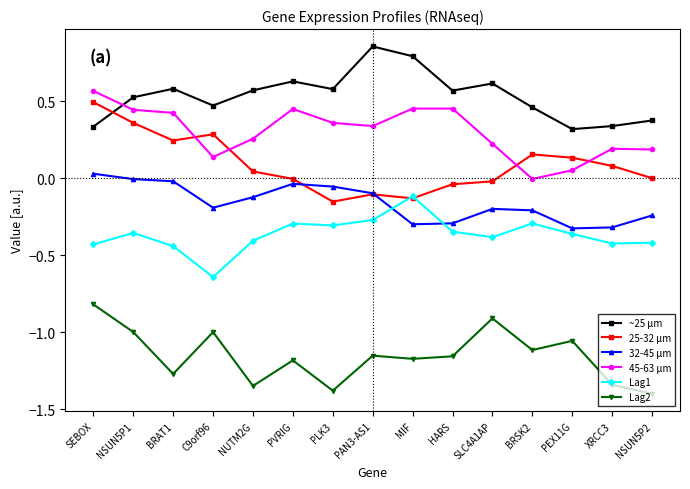

At which category is the sum across all series the highest?

SEBOX